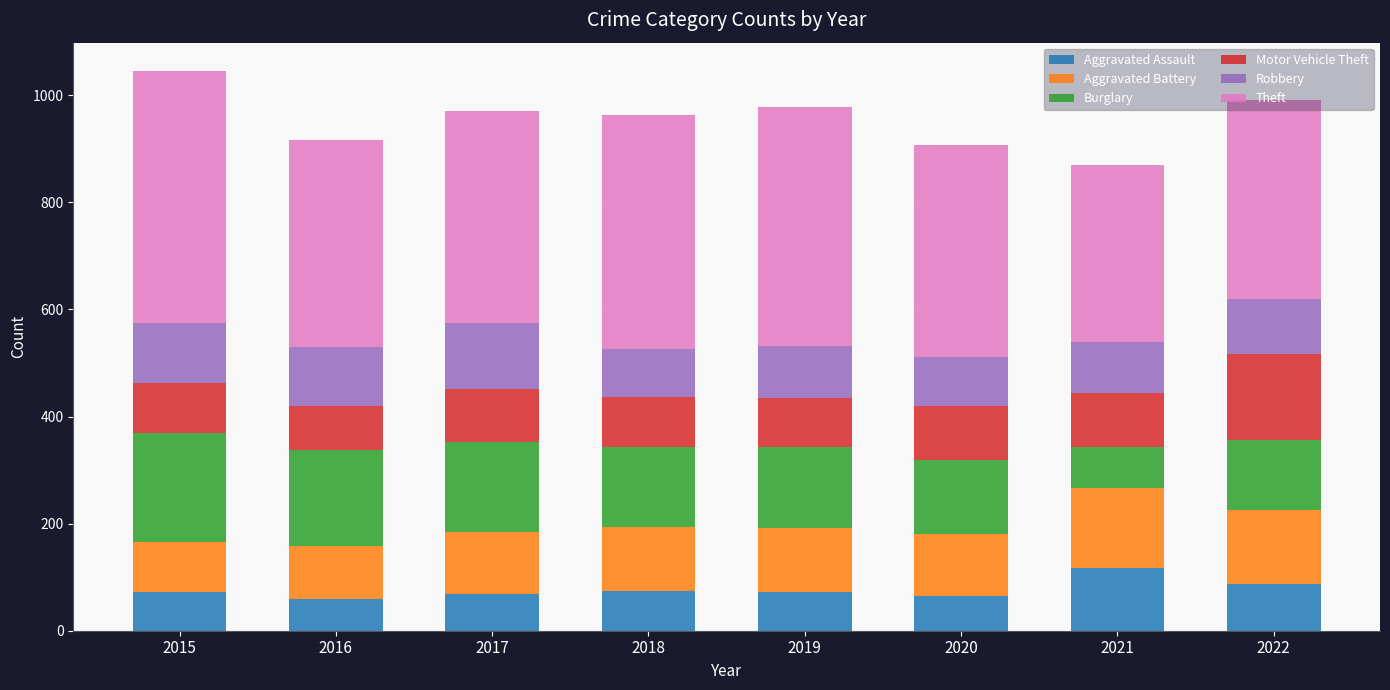

Is it true that Aggravated Assault equals 60 at 2016?

True